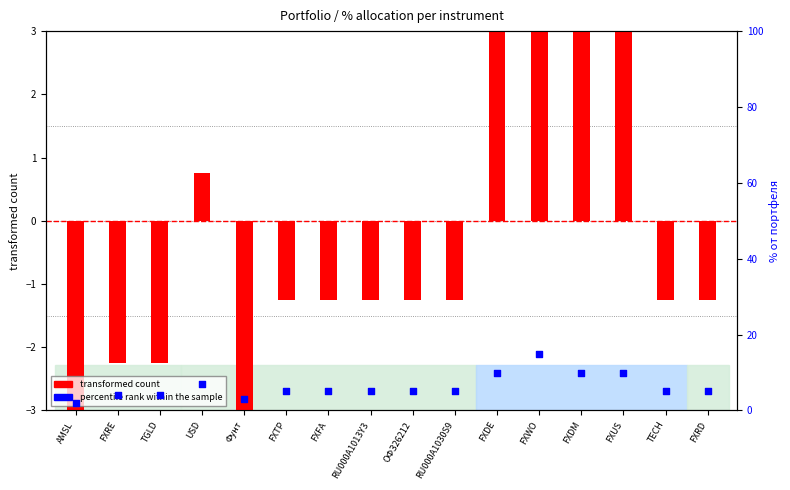

At how many categories does at least one series exceed -3?

16